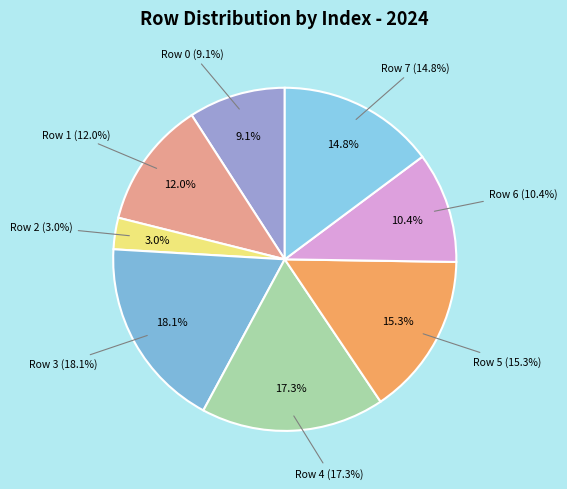

Which slice is the smallest?

Row 2